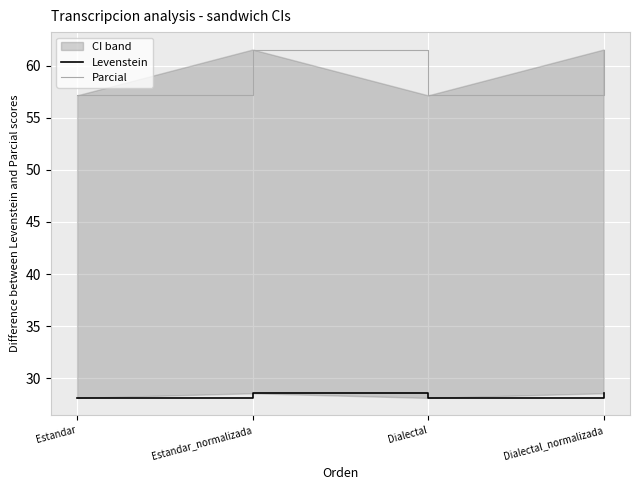

What is the difference between the Parcial values at Estandar_normalizada and Dialectal?

4.4